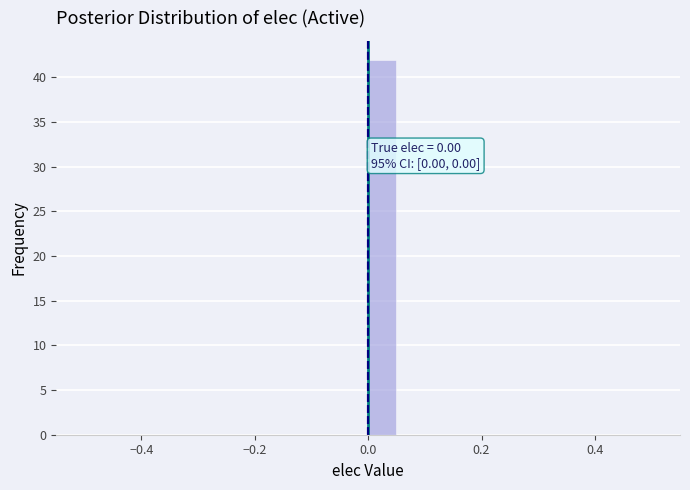

Around what value on the x-axis is the tallest bar? Give the approximate position of its centre, as read against the axis.

0.02